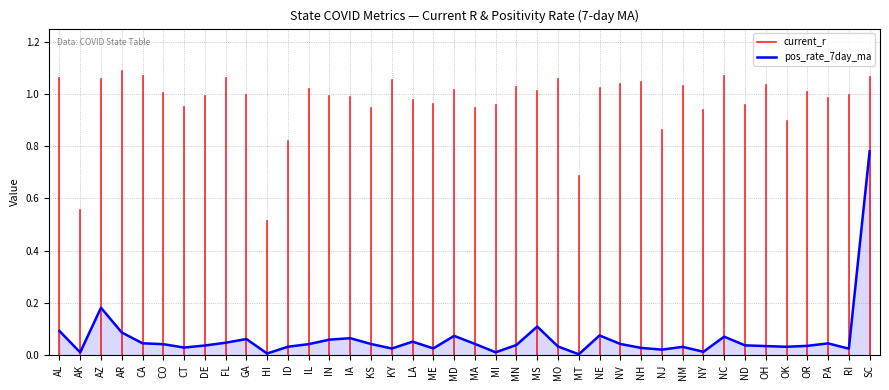

How many interior local valleys (lower than both neighbors) does the data have?

11